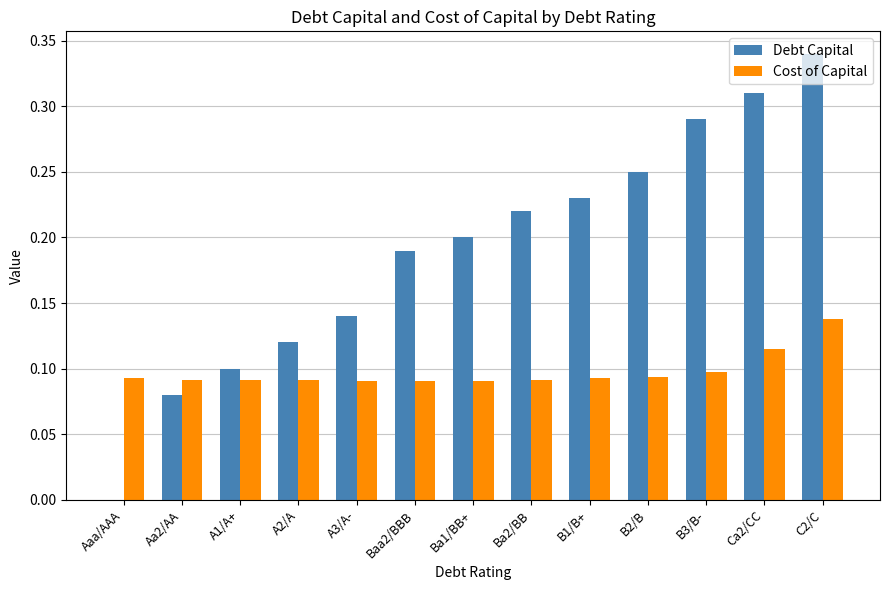

At which category does the chart reach its peak across all series?

C2/C